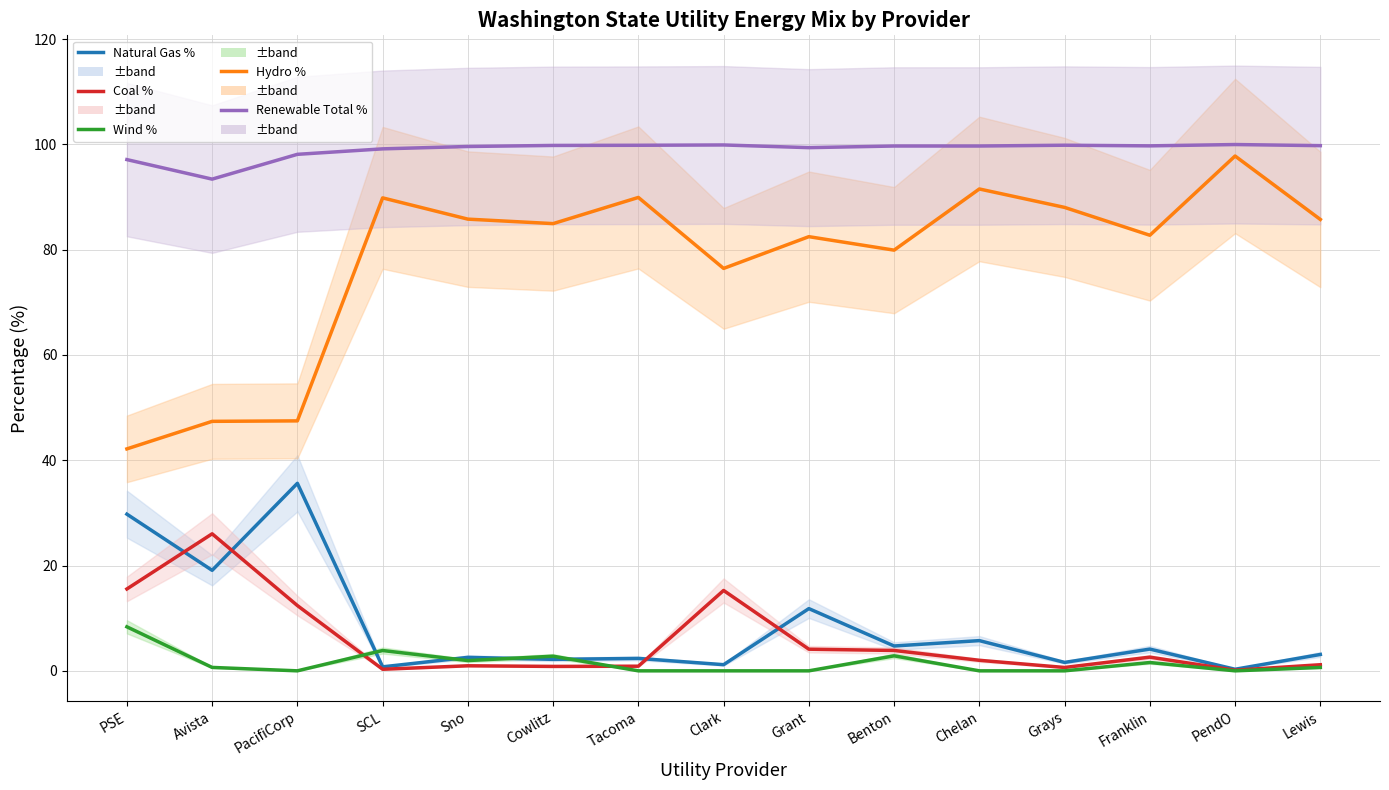

How many times do Coal % and Natural Gas % cross each other?

4